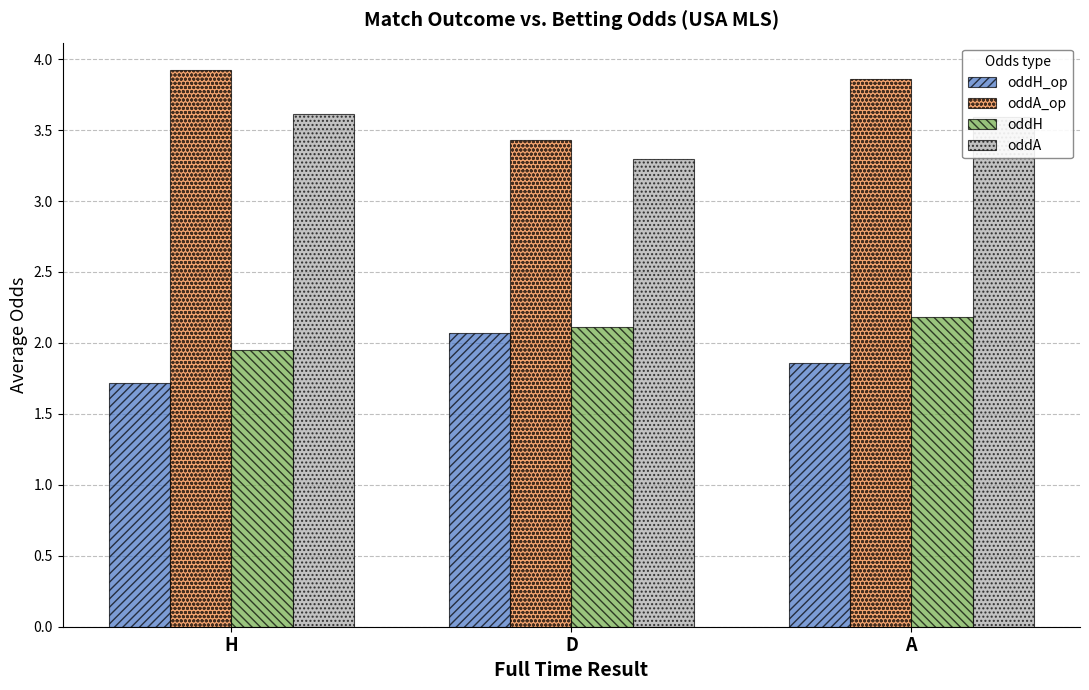

At which label is oddA_op closest to 3?

D